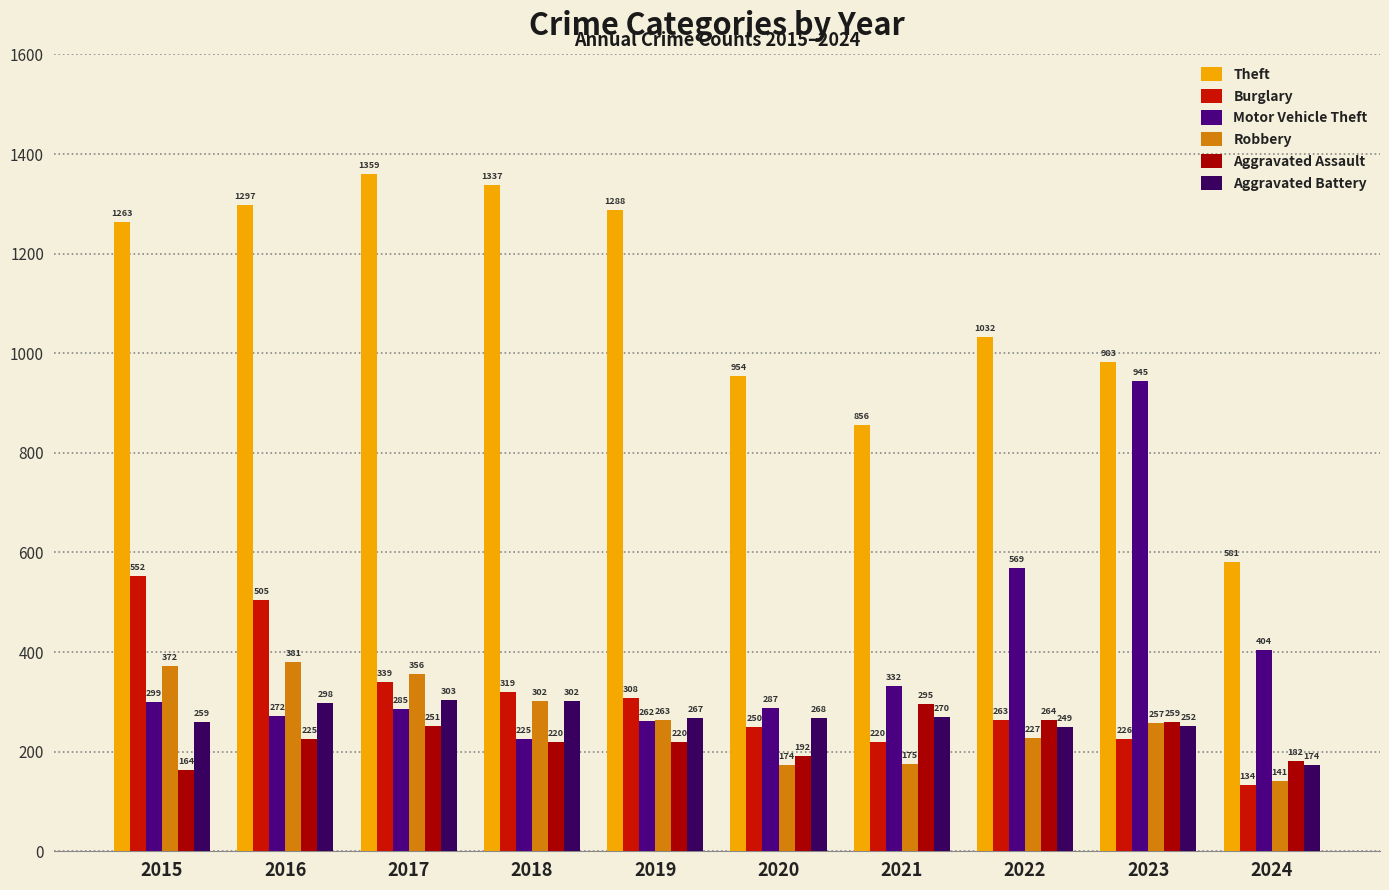

At how many categories does at least one series exceed 1112?

5